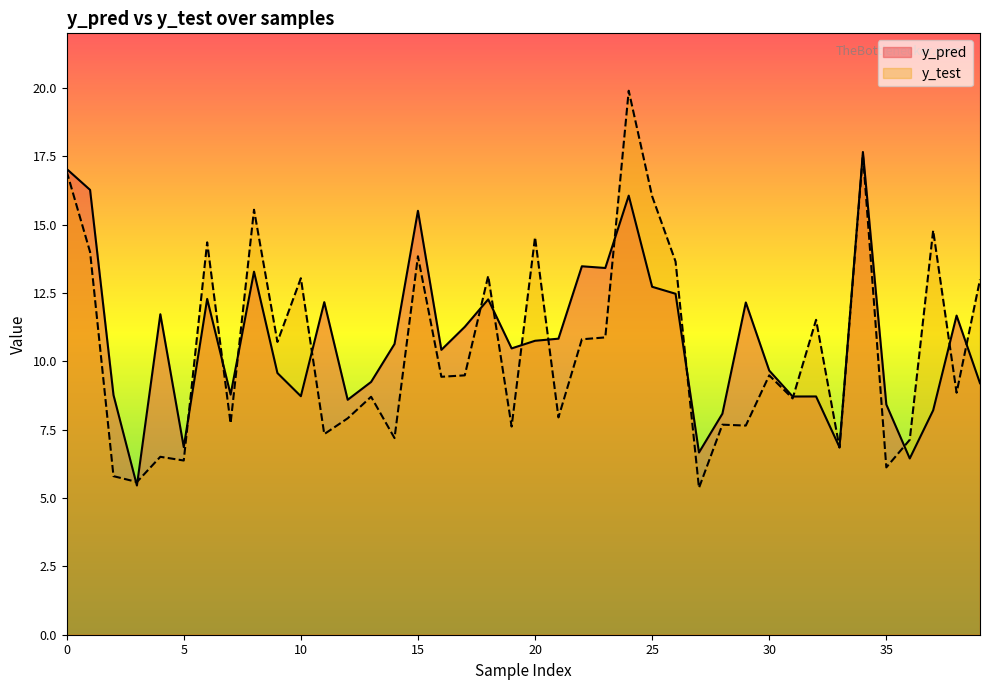

Where do y_test and y_pred first cross each other?

2 and 3